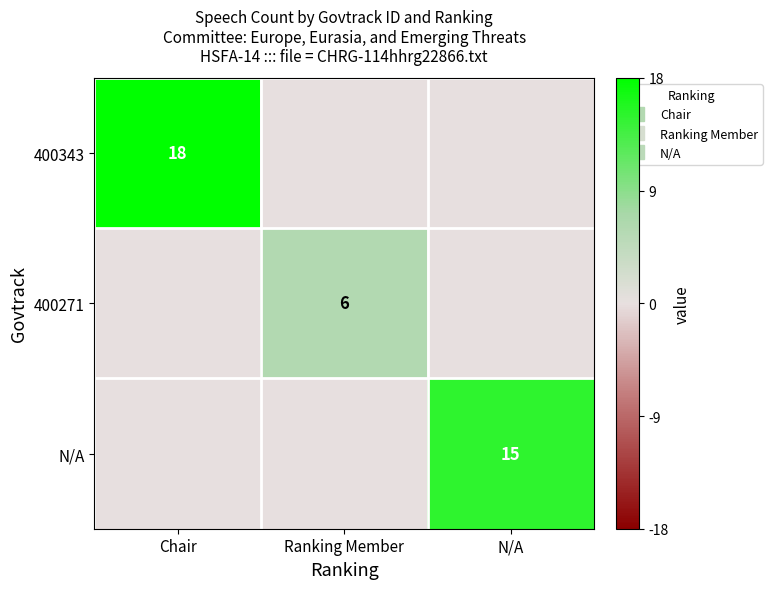

Is the value of 400343 at Ranking Member greater than the value of 400271 at Chair?

No